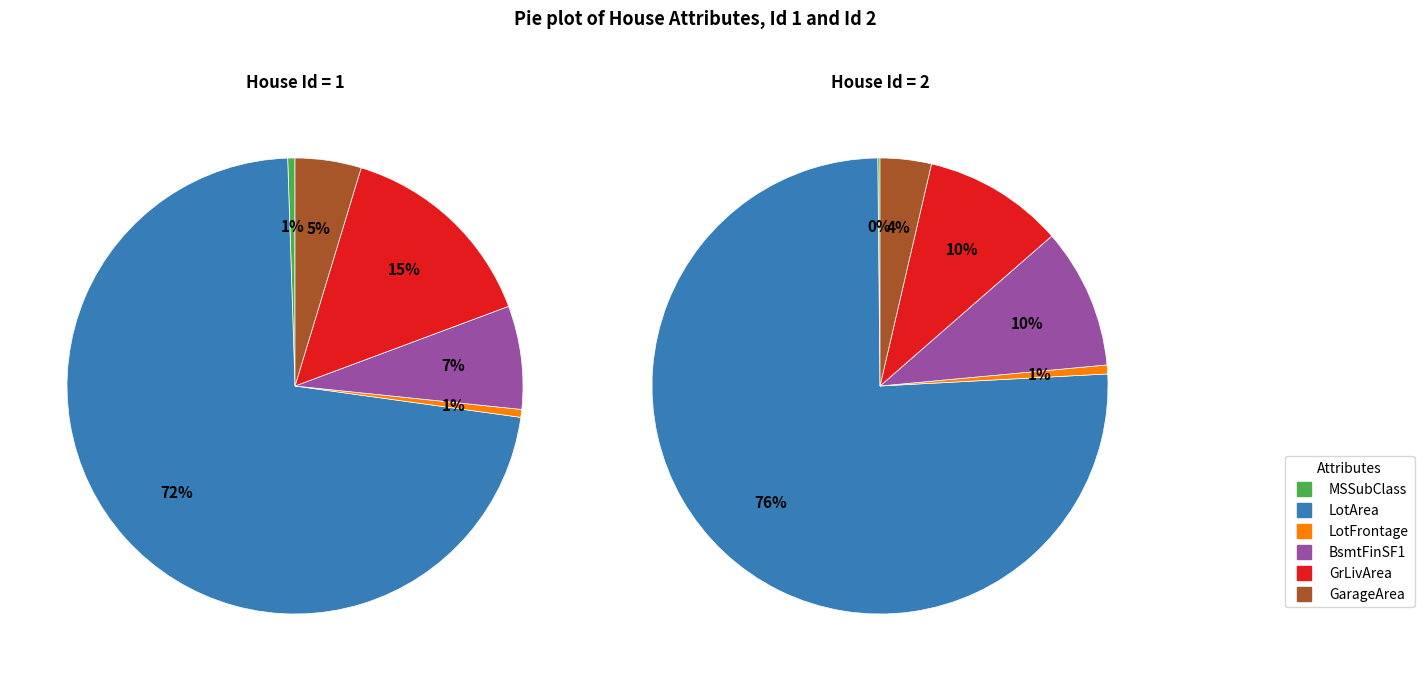

The MSSubClass slice represents 7% of the pie. True or false?

False